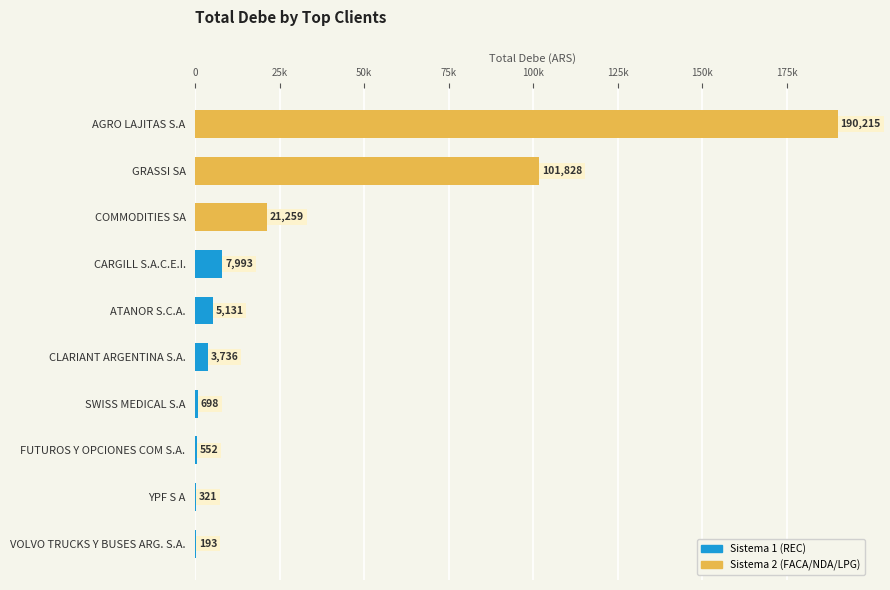

The value at SWISS MEDICAL S.A is 1009.0. True or false?

False